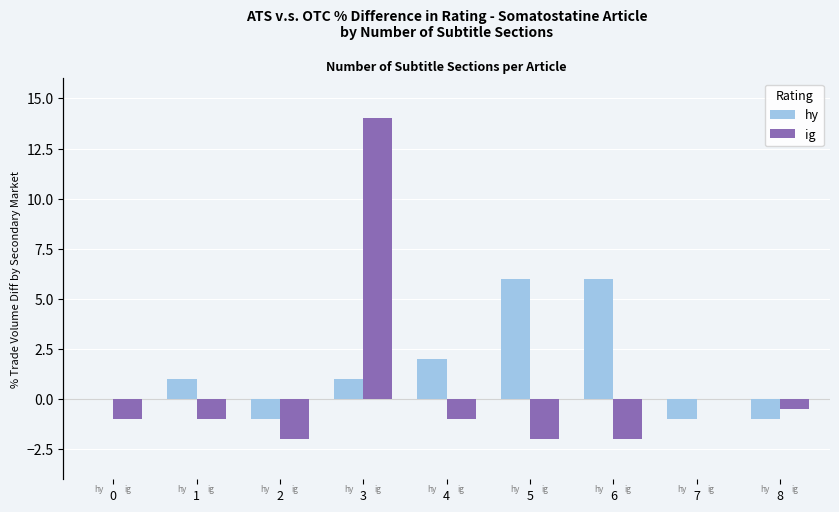

How many groups of bars are there?

9